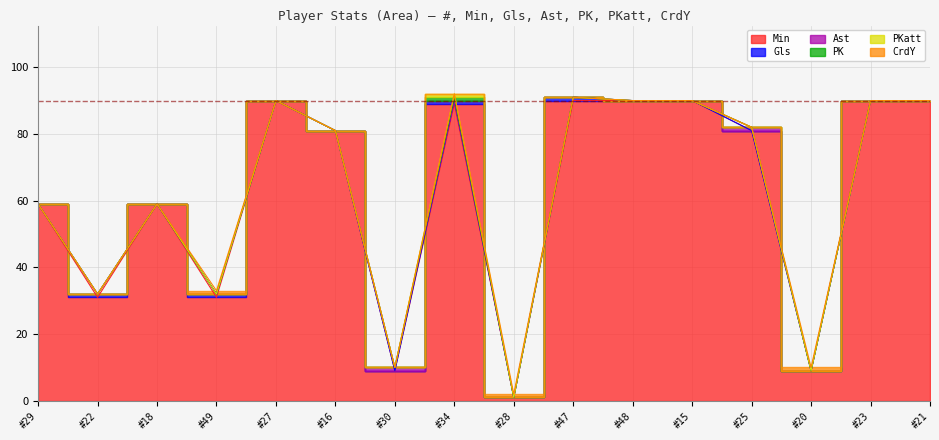

True or false: CrdY and Ast cross at least once.

True